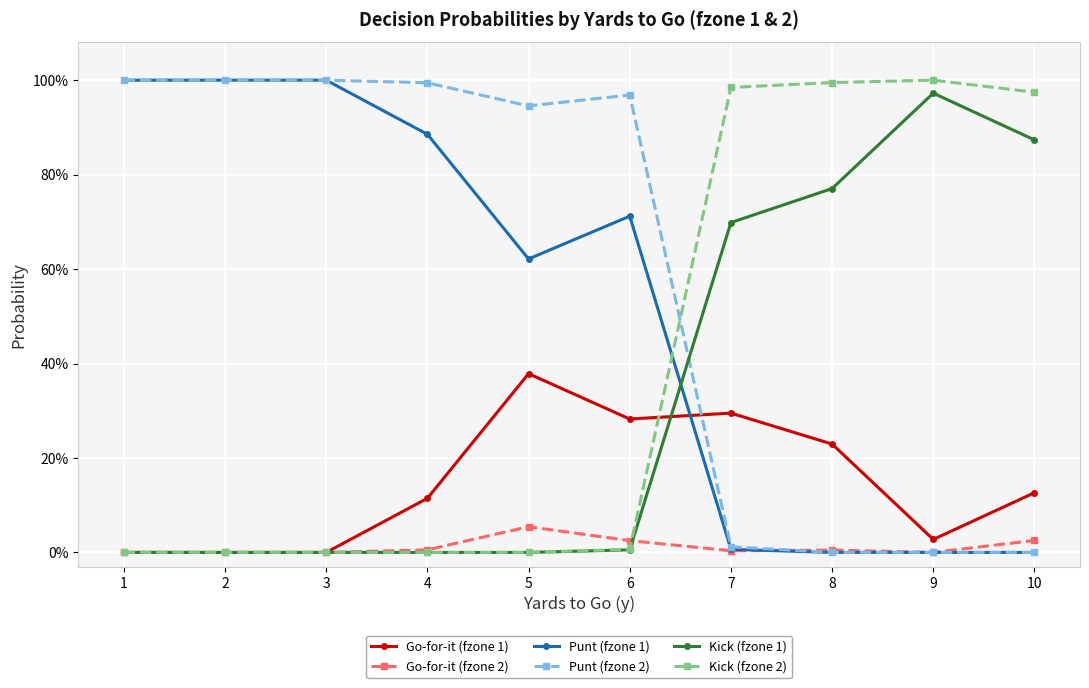

What are all the series names shown in the legend?

Go-for-it (fzone 1), Go-for-it (fzone 2), Punt (fzone 1), Punt (fzone 2), Kick (fzone 1), Kick (fzone 2)